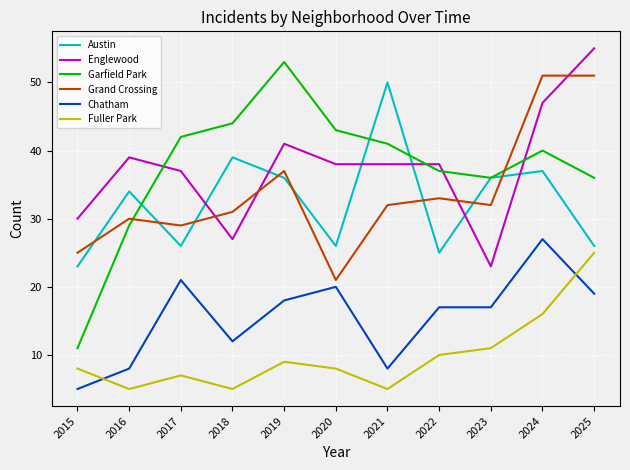

At which category does Garfield Park reach its first local peak?

2019